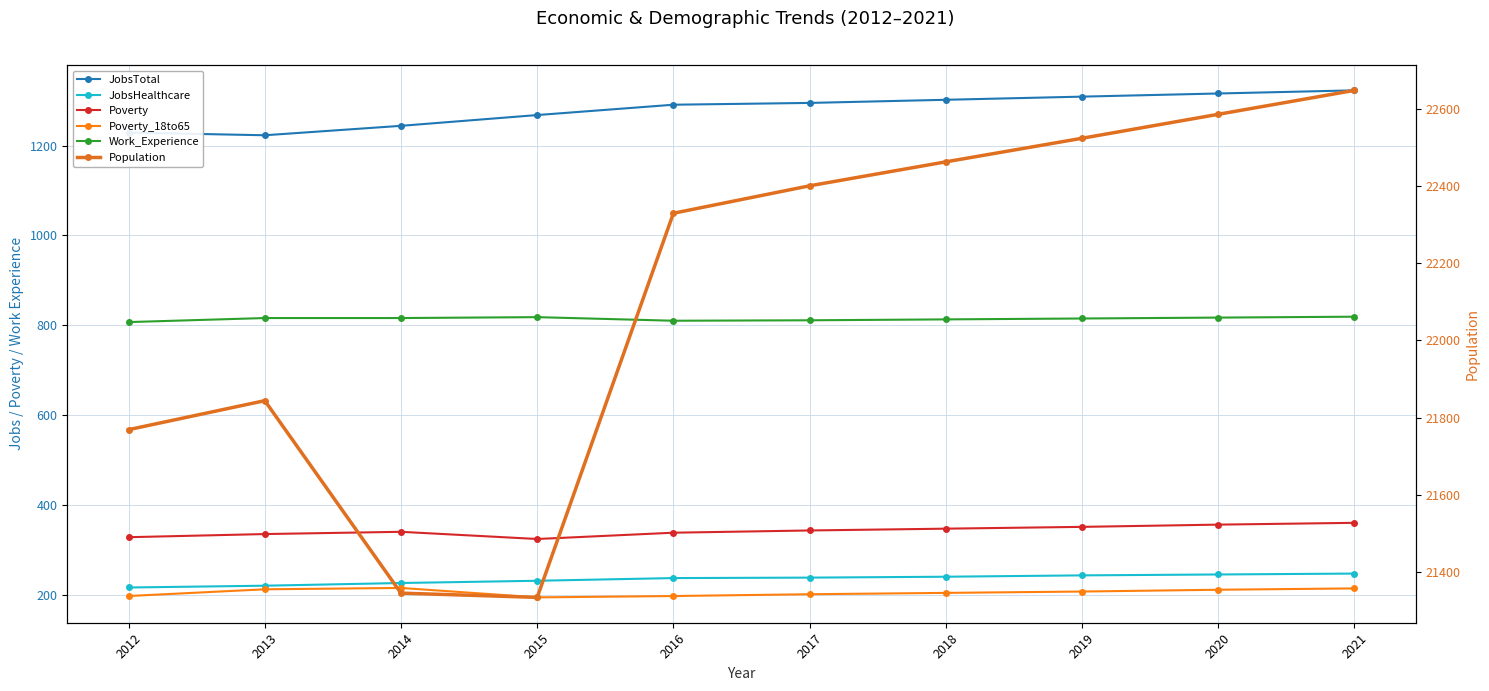

What is the difference between the highest and lowest values at 2012?

21572